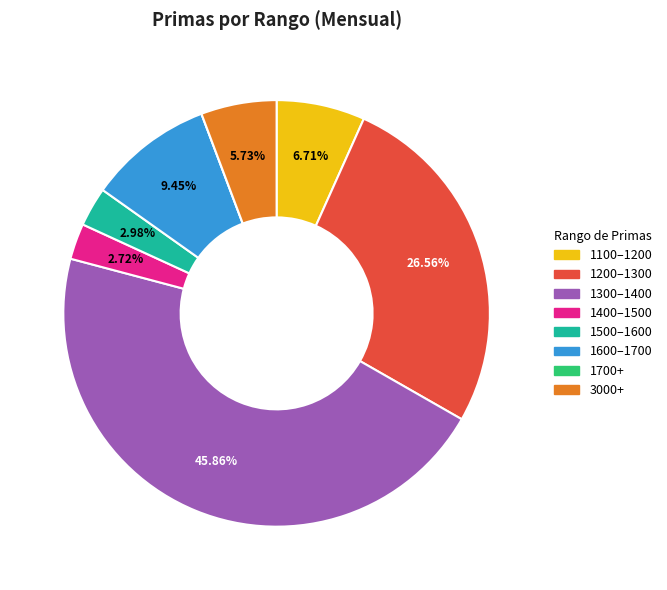

Is there a majority slice in this chart?

No